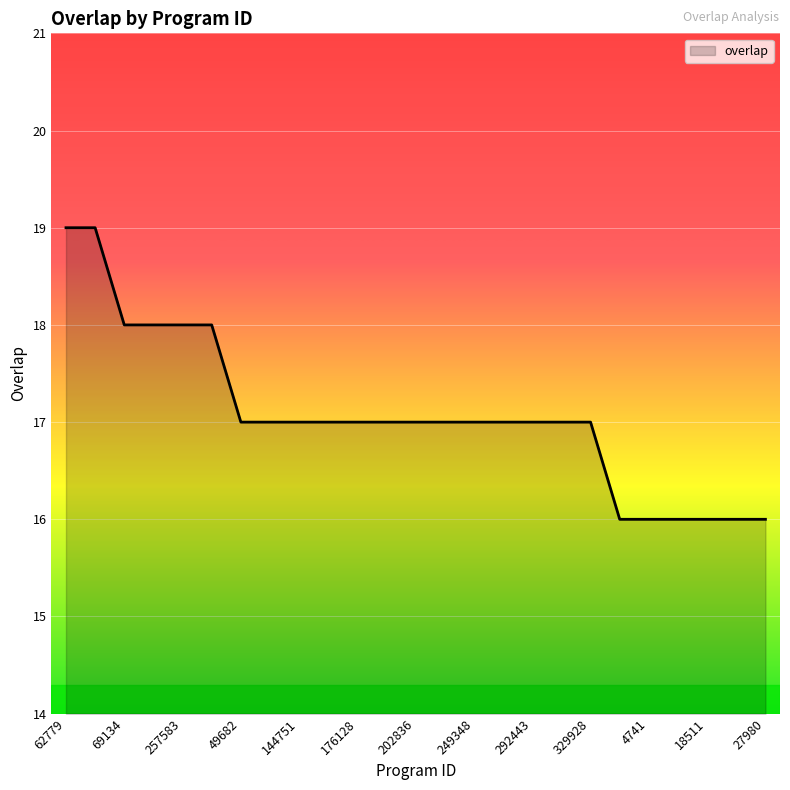

What is the minimum value shown in the chart?

16